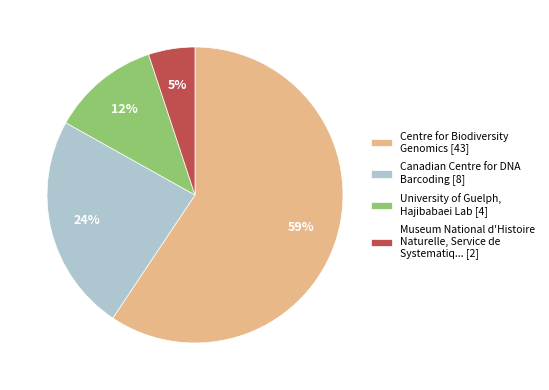

Is it true that Centre for Biodiversity Genomics [43] is 74% of the pie?

False